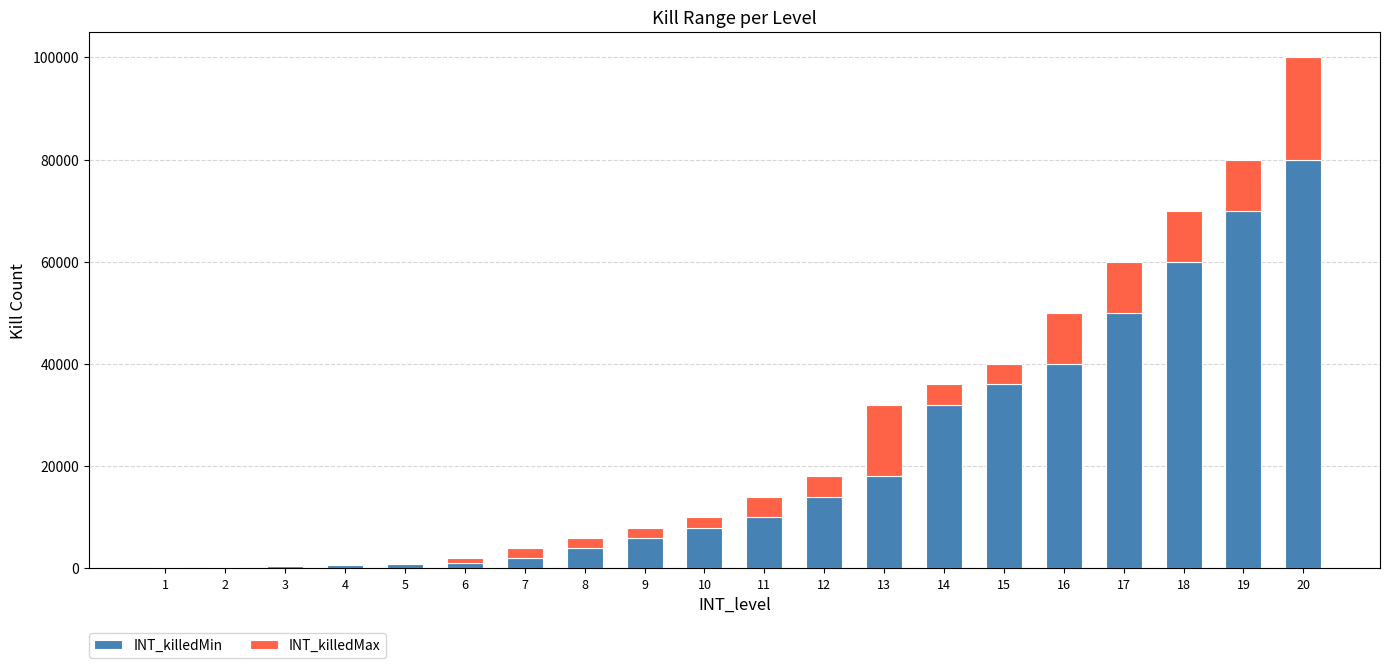

What is the highest value of the INT_killedMin series?

80001